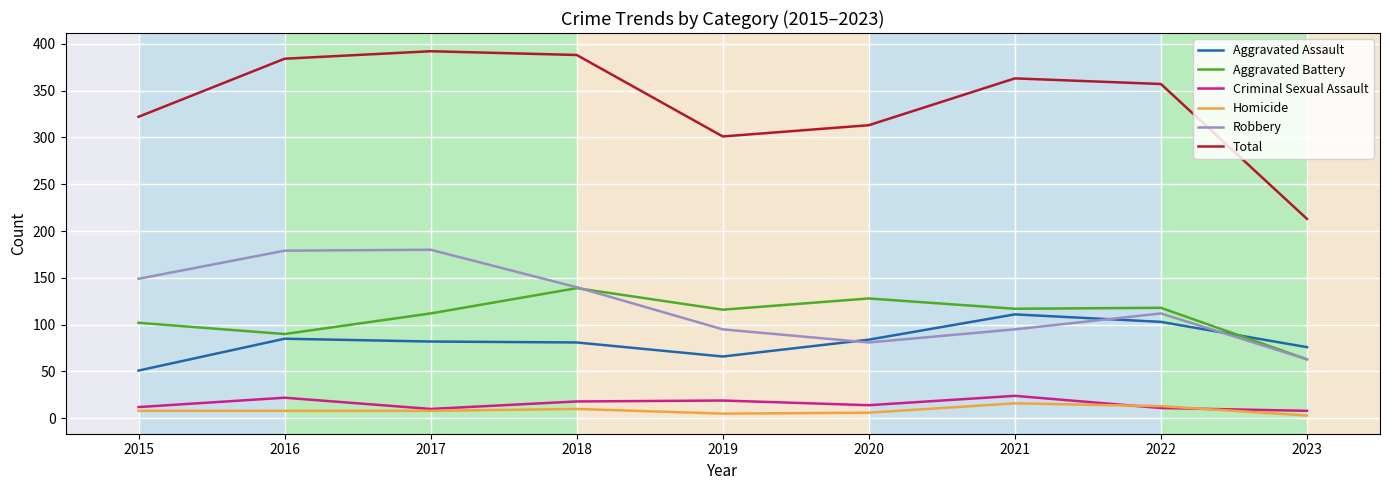

Which series has the largest range (max minus min)?

Total